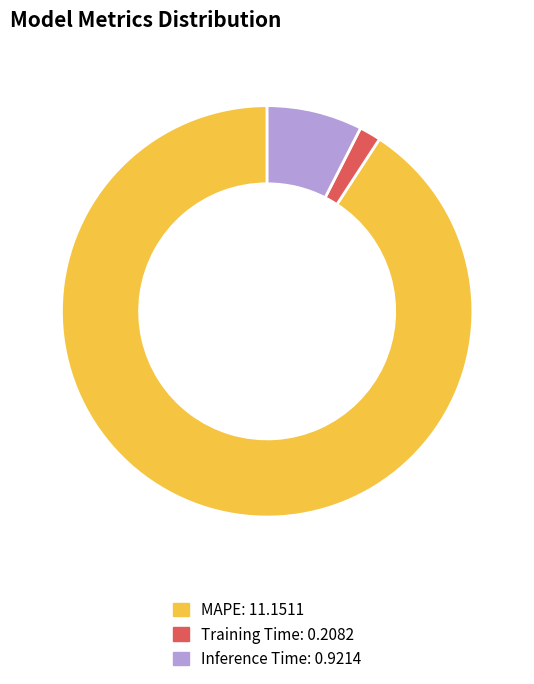

Does Training Time account for over 50% of the chart?

No